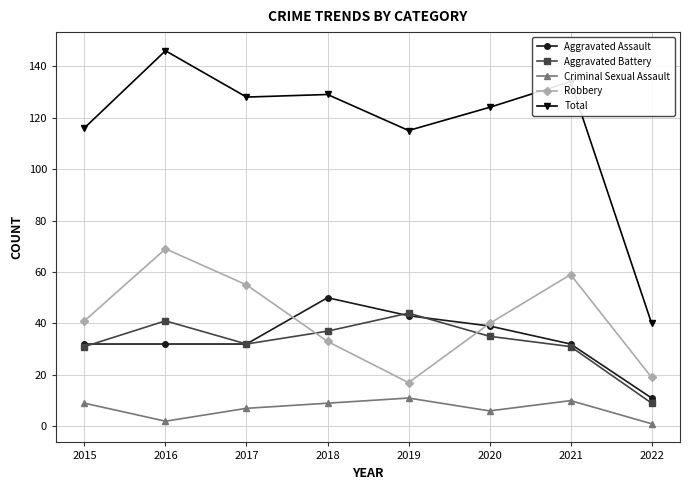

At how many categories does at least one series exceed 90?

7